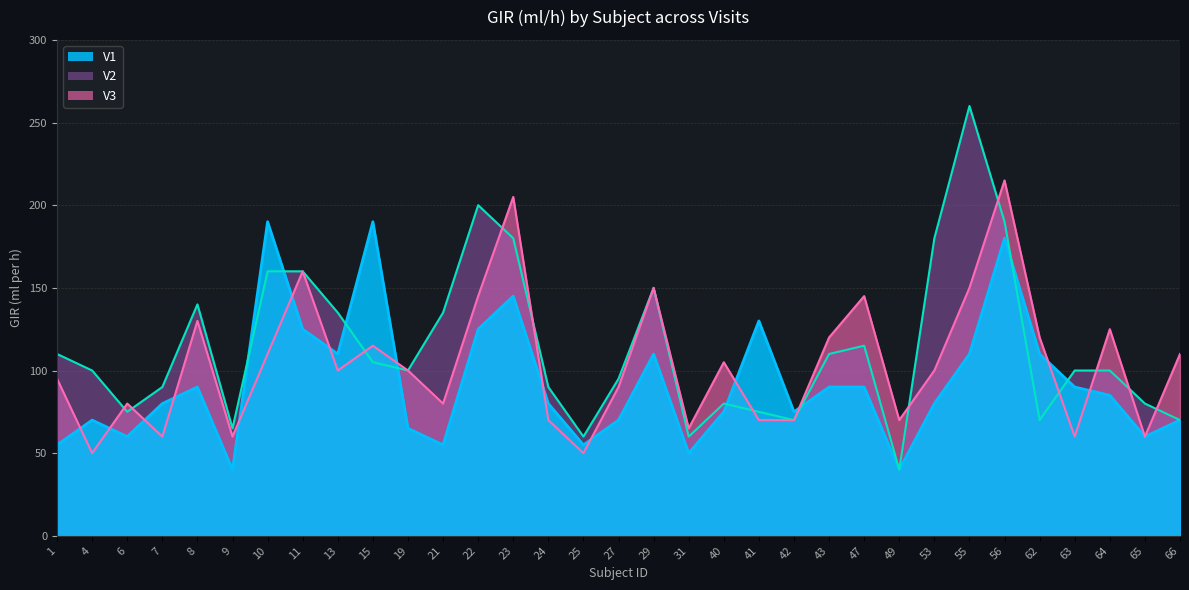

At which category does V1 (line) reach its first local valley?

6